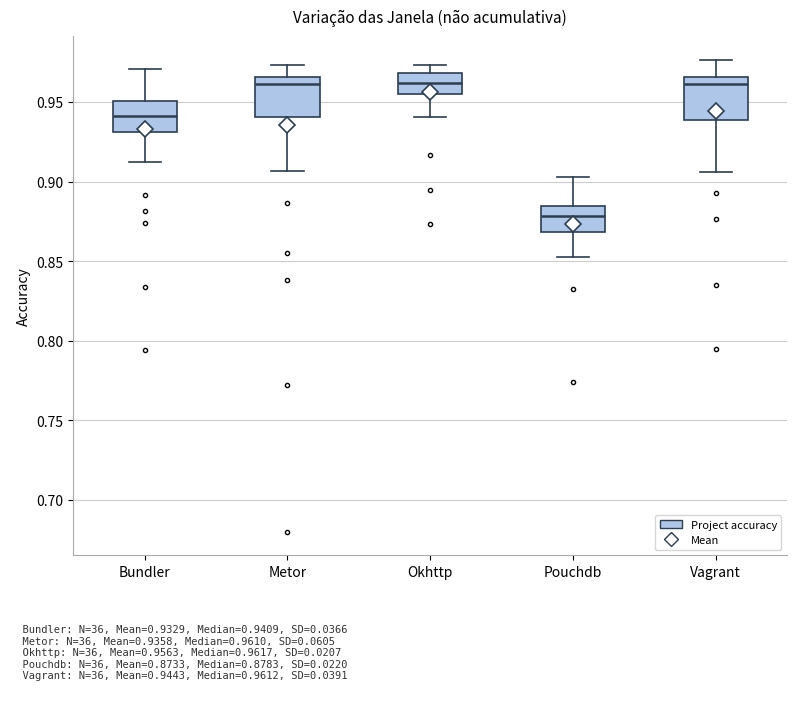

Where is the lower edge of the box for Okhttp on the y-axis? The values are not printed on the chart, so give them approximately, as read against the axis.

0.955